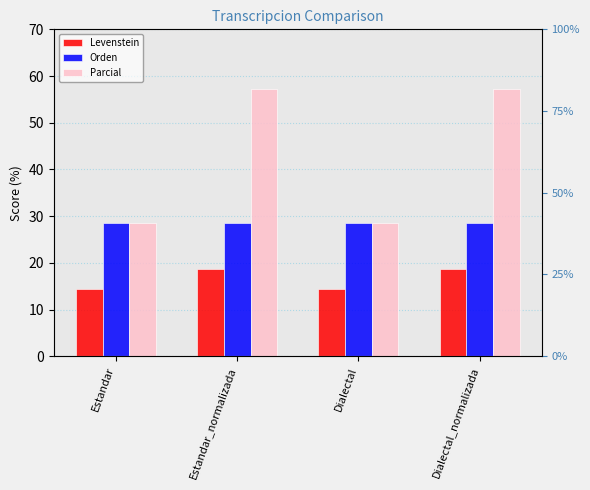

True or false: Levenstein has a value of 14.3 at Estandar.

True